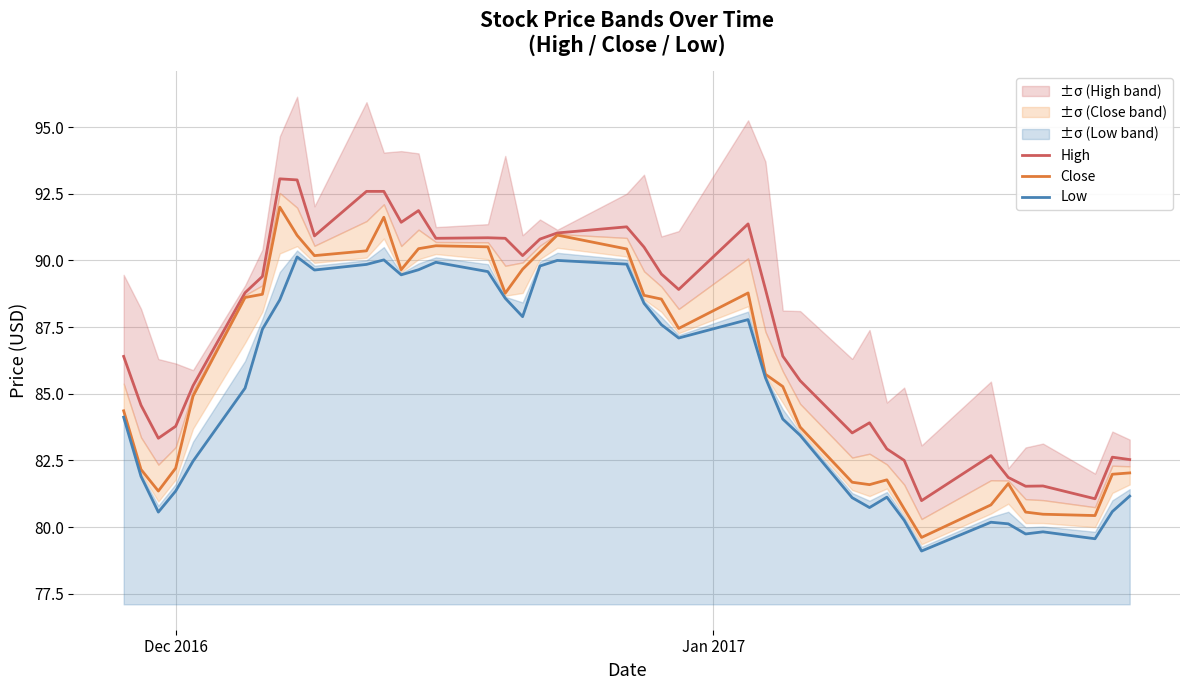

True or false: High and Low cross at least once.

False